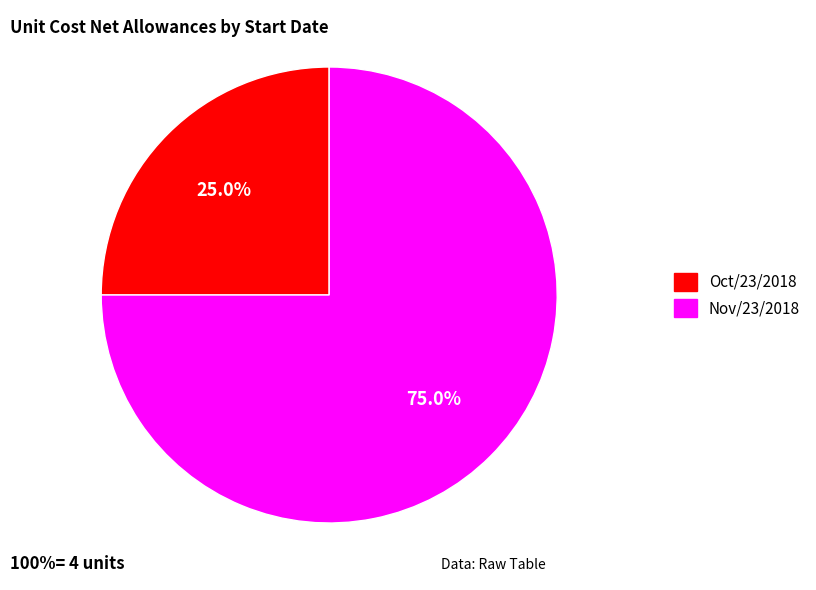

Combined, do Oct/23/2018 and Nov/23/2018 account for over 50%?

Yes